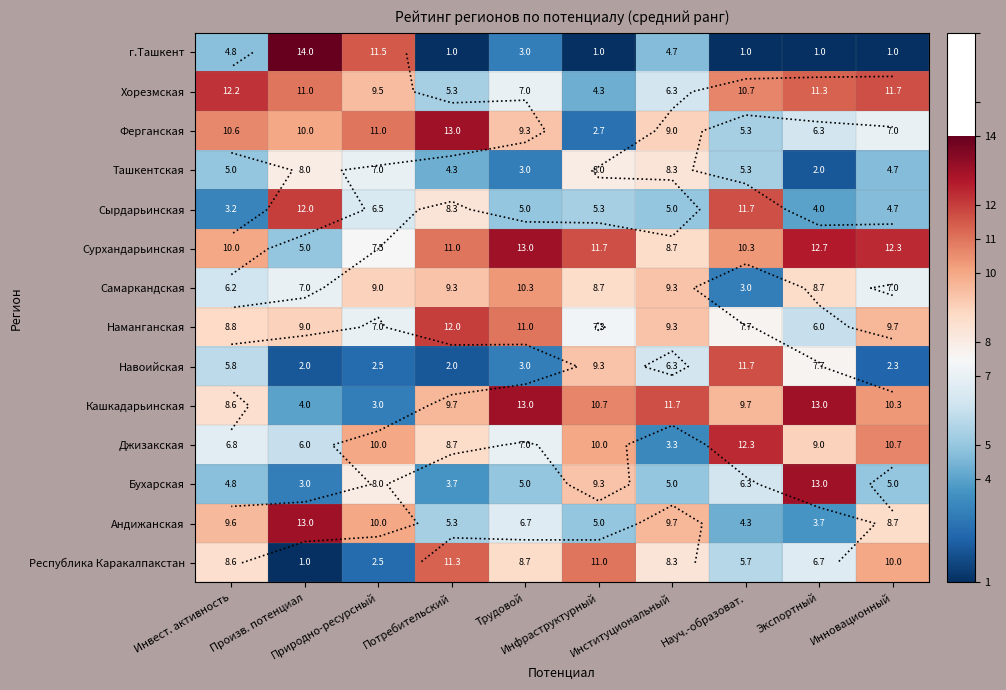

List the series in order of their peak value, lowest first.

Ташкентская, Самаркандская, Республика Каракалпакстан, Навоийская, Наманганская, Сырдарьинская, Хорезмская, Джизакская, Андижанская, Бухарская, Кашкадарьинская, Сурхандарьинская, Ферганская, г.Ташкент